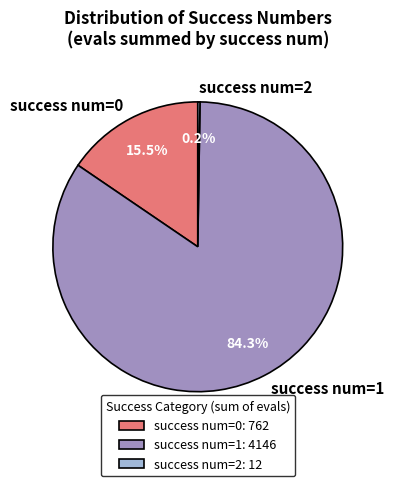

Is success num=0 the majority of the pie?

No